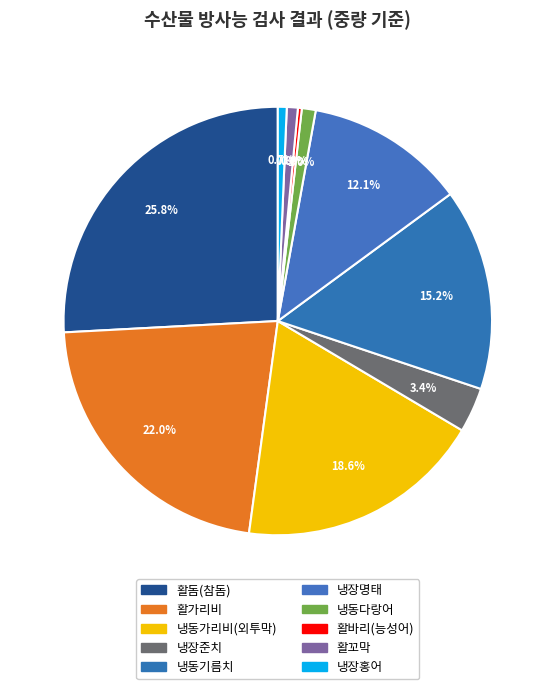

Does any single category account for the majority?

No